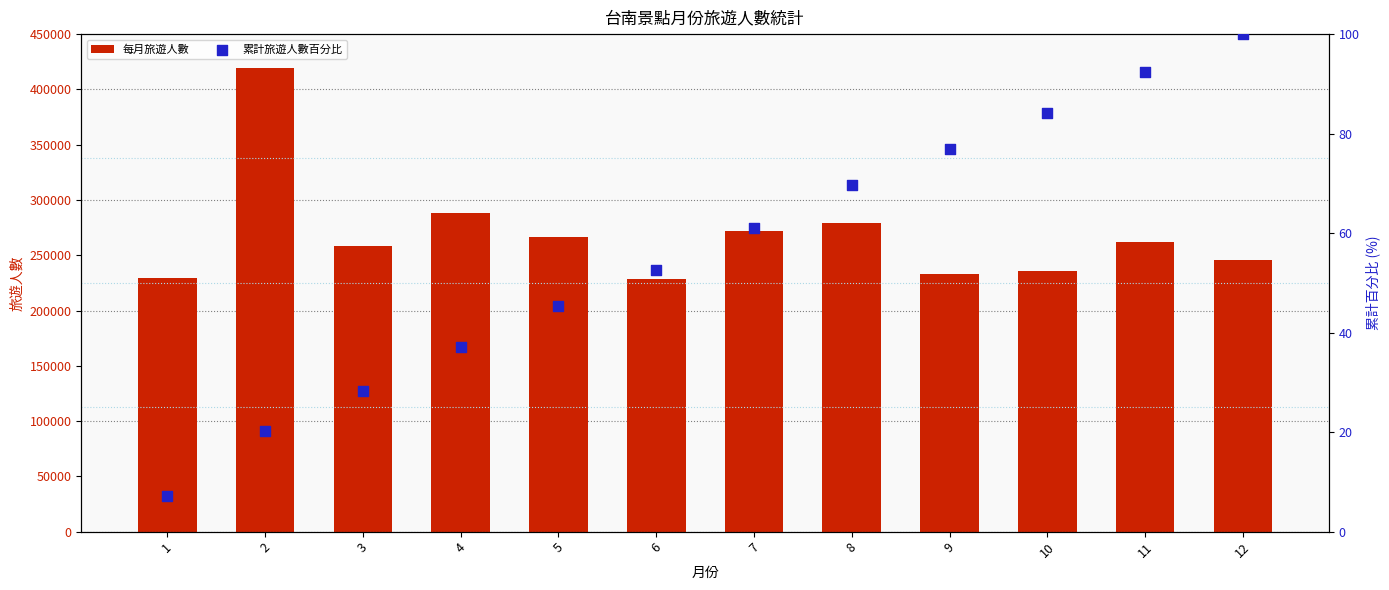

What is the total value across all series at 10?

236120.2